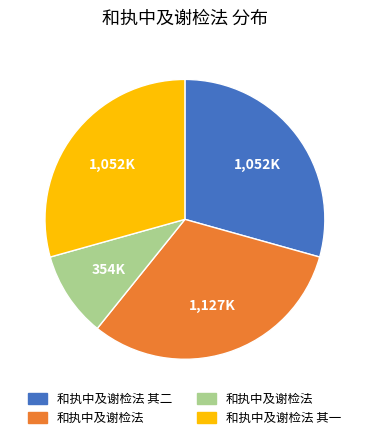

Is there a majority slice in this chart?

No